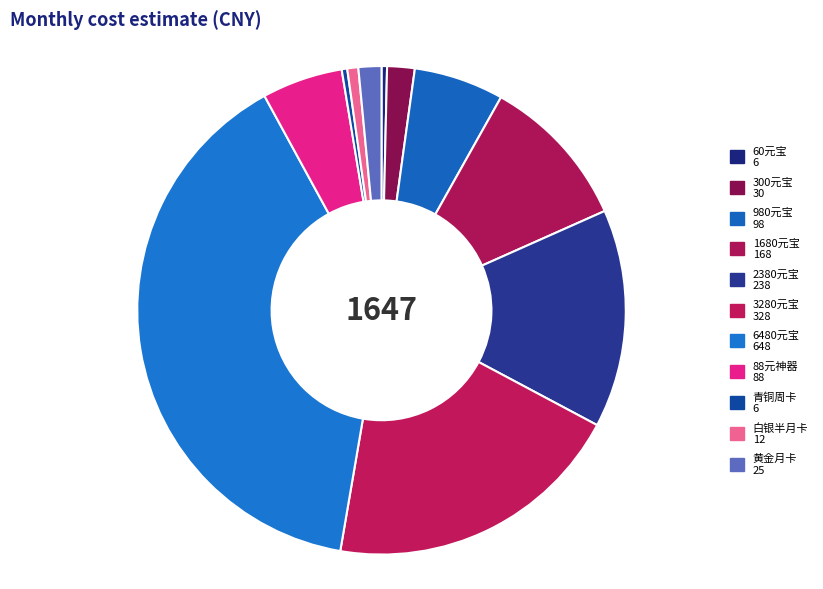

Combined, do 青铜周卡 and 980元宝 account for over 50%?

No